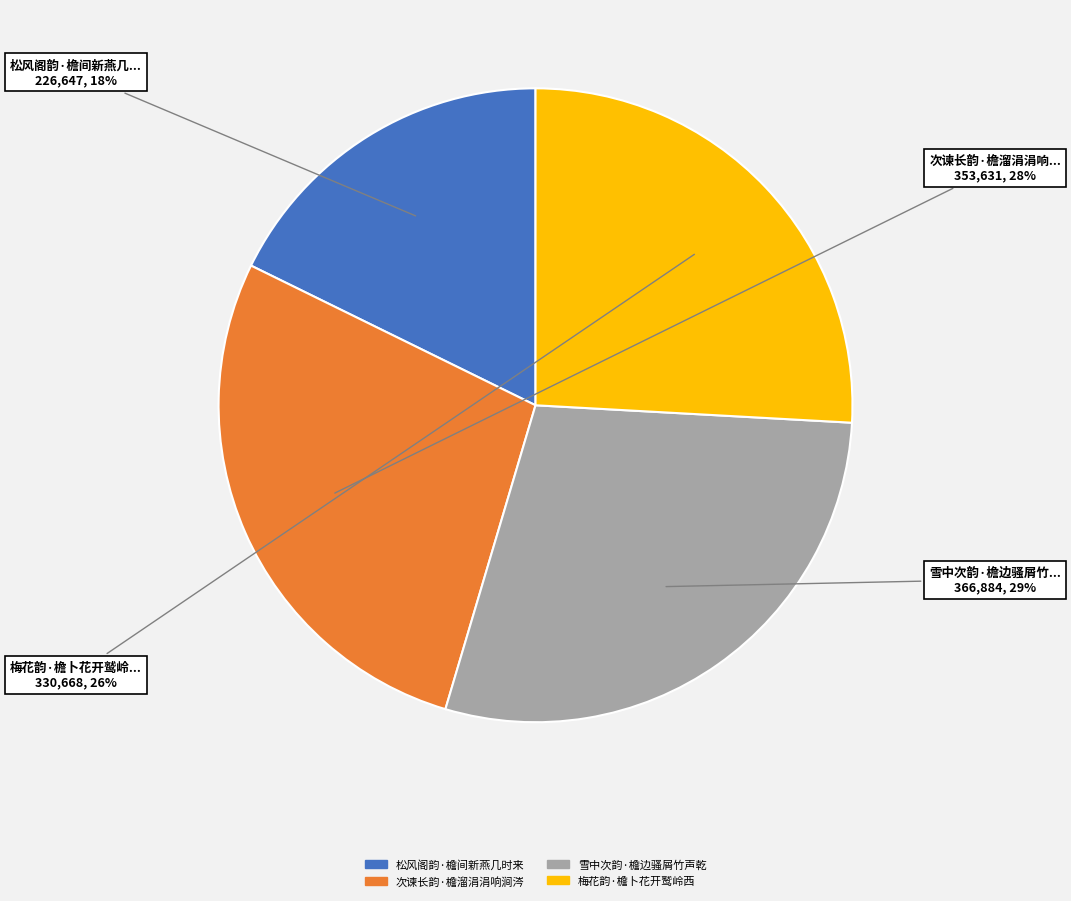

True or false: 梅花韵·檐卜花开鹫岭西 accounts for 33% of the total.

False